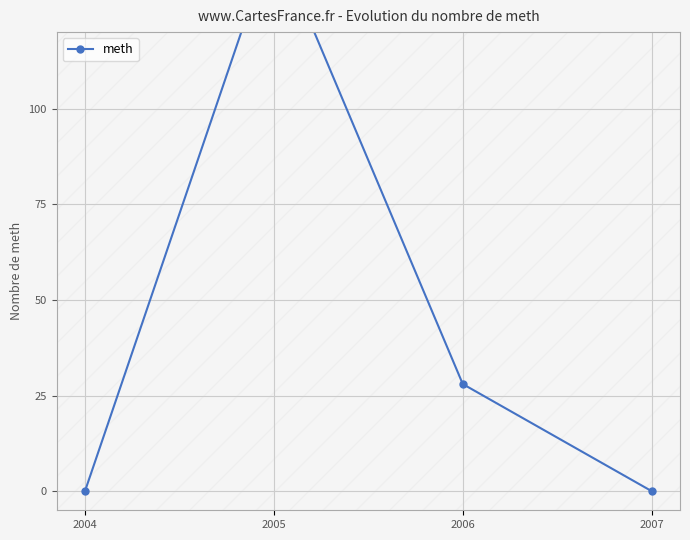

List the labels in order of value, largest first.

2005, 2006, 2004, 2007